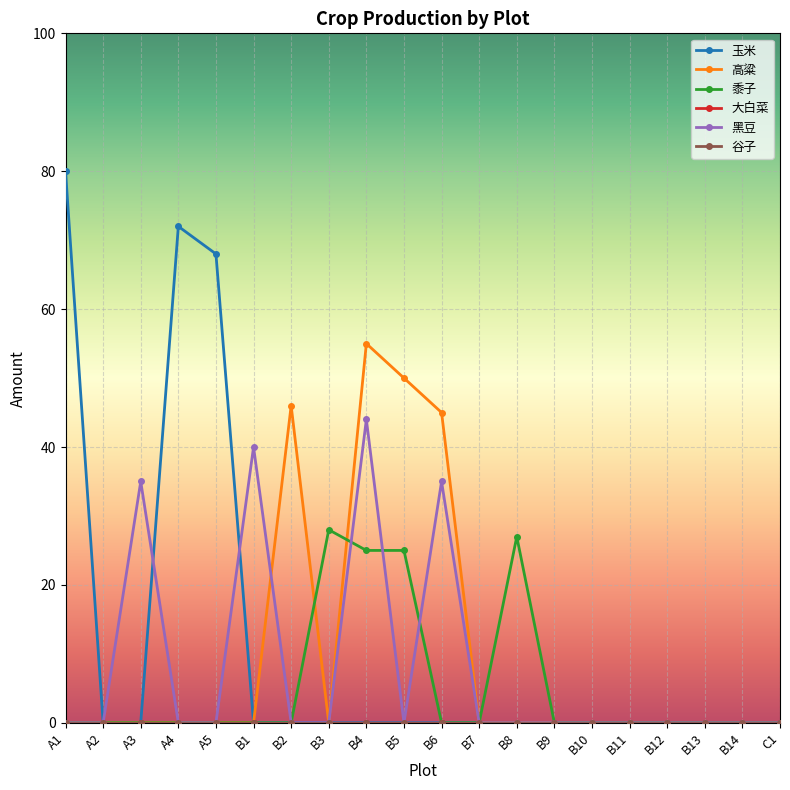

True or false: 玉米 and 高粱 intersect in this chart.

False